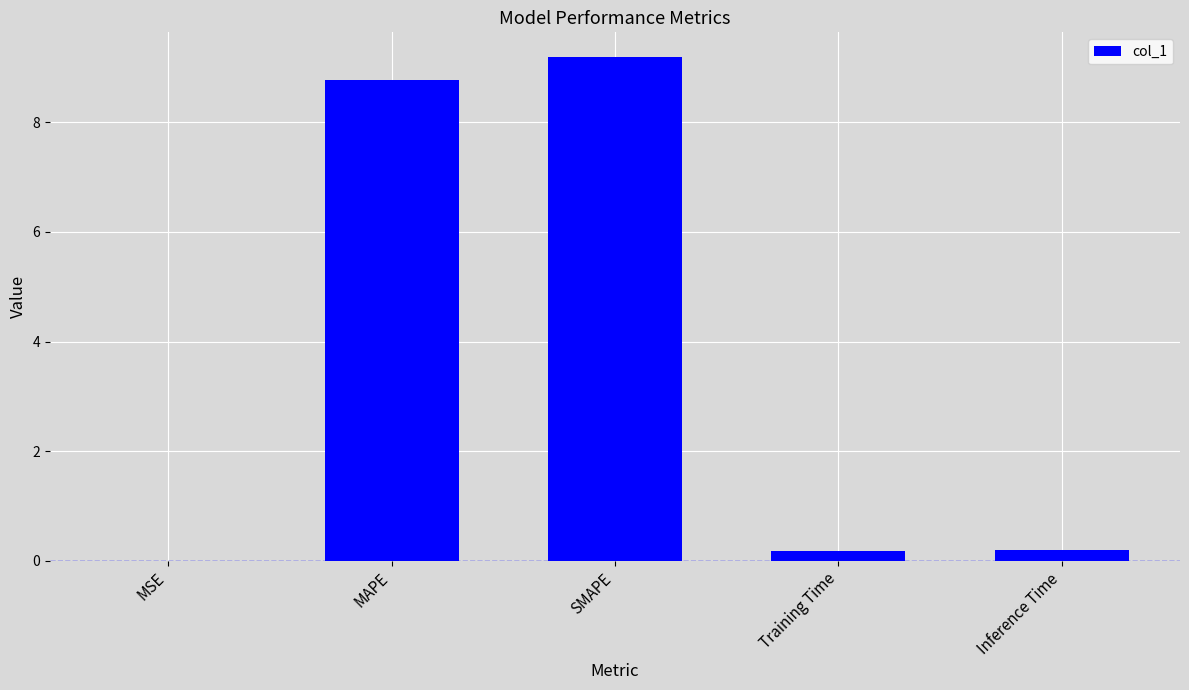

Is it true that the value at Inference Time is 0.2?

True